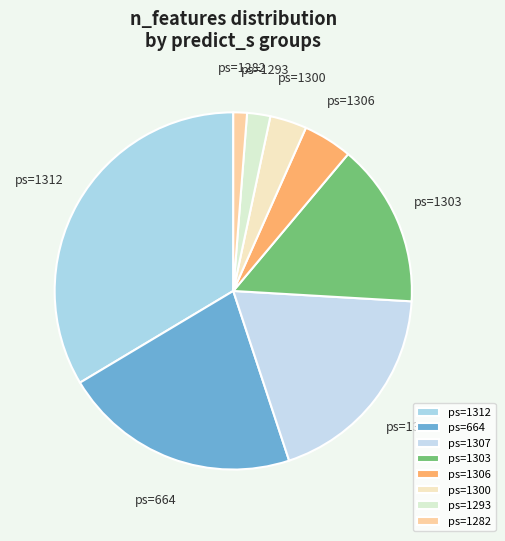

Rank the categories by value from lowest to highest.

ps=1282, ps=1293, ps=1300, ps=1306, ps=1303, ps=1307, ps=664, ps=1312